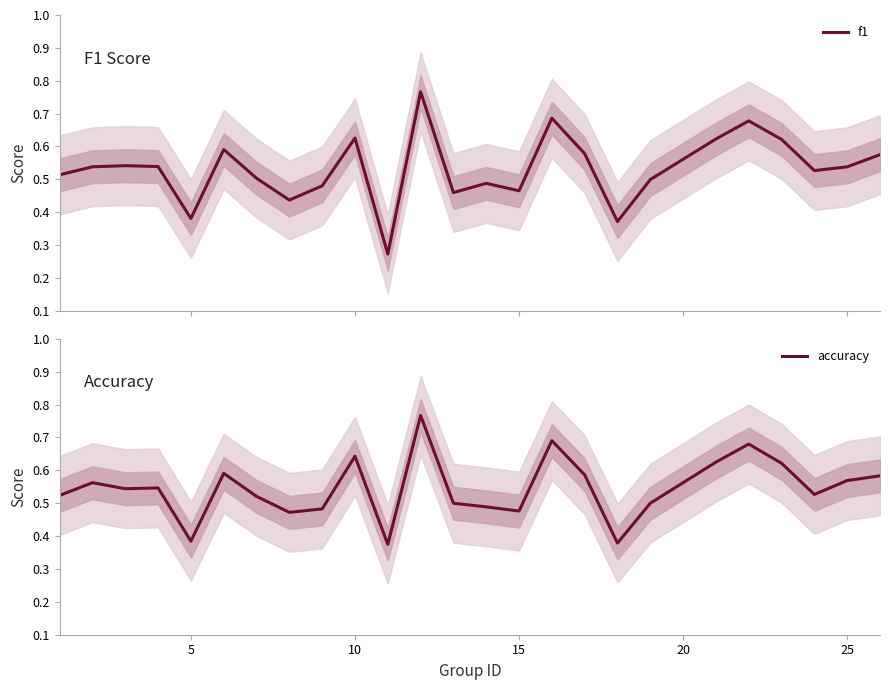

True or false: f1 and accuracy cross at least once.

False